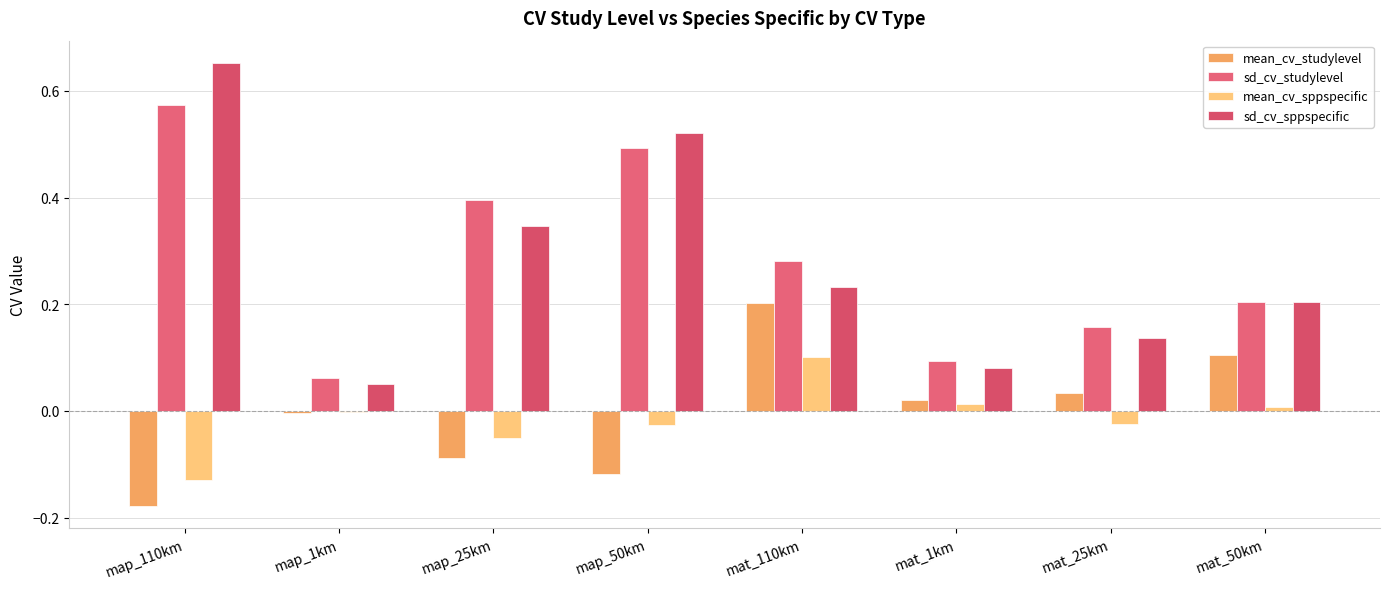

How many distinct data groups are displayed?

4